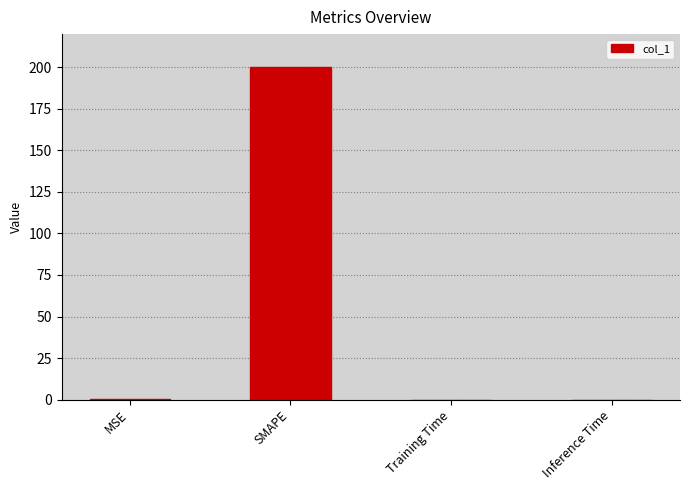

Is it true that the value at SMAPE is 200.0?

True